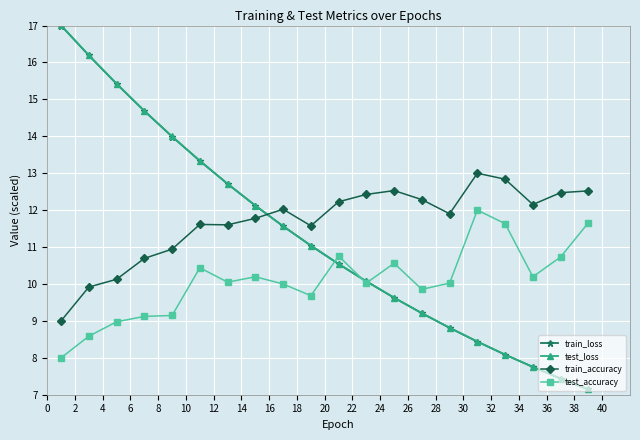

What is the difference between the maximum and minimum values in the train_accuracy series?

4.0